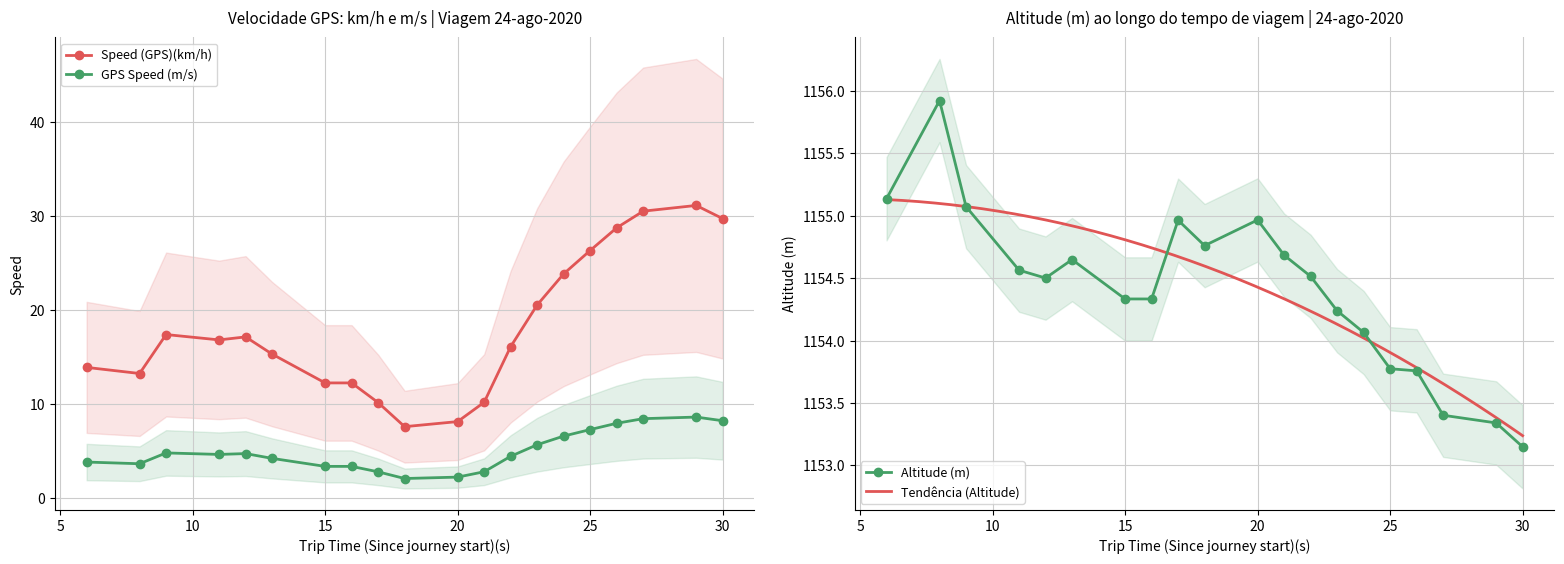

What is the greatest value displayed?

1155.9